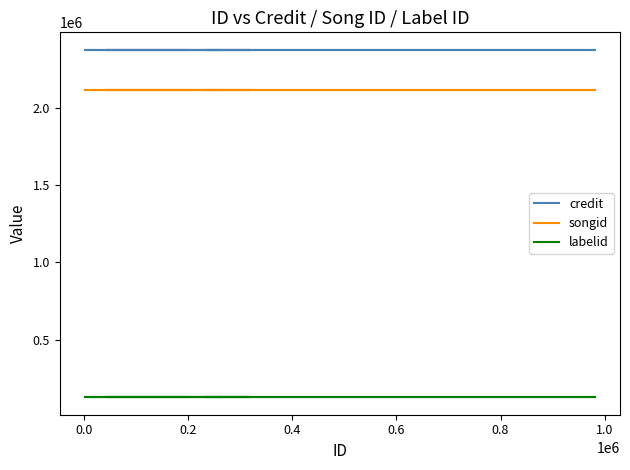

True or false: labelid has more than 0 points higher than both neighbors.

False